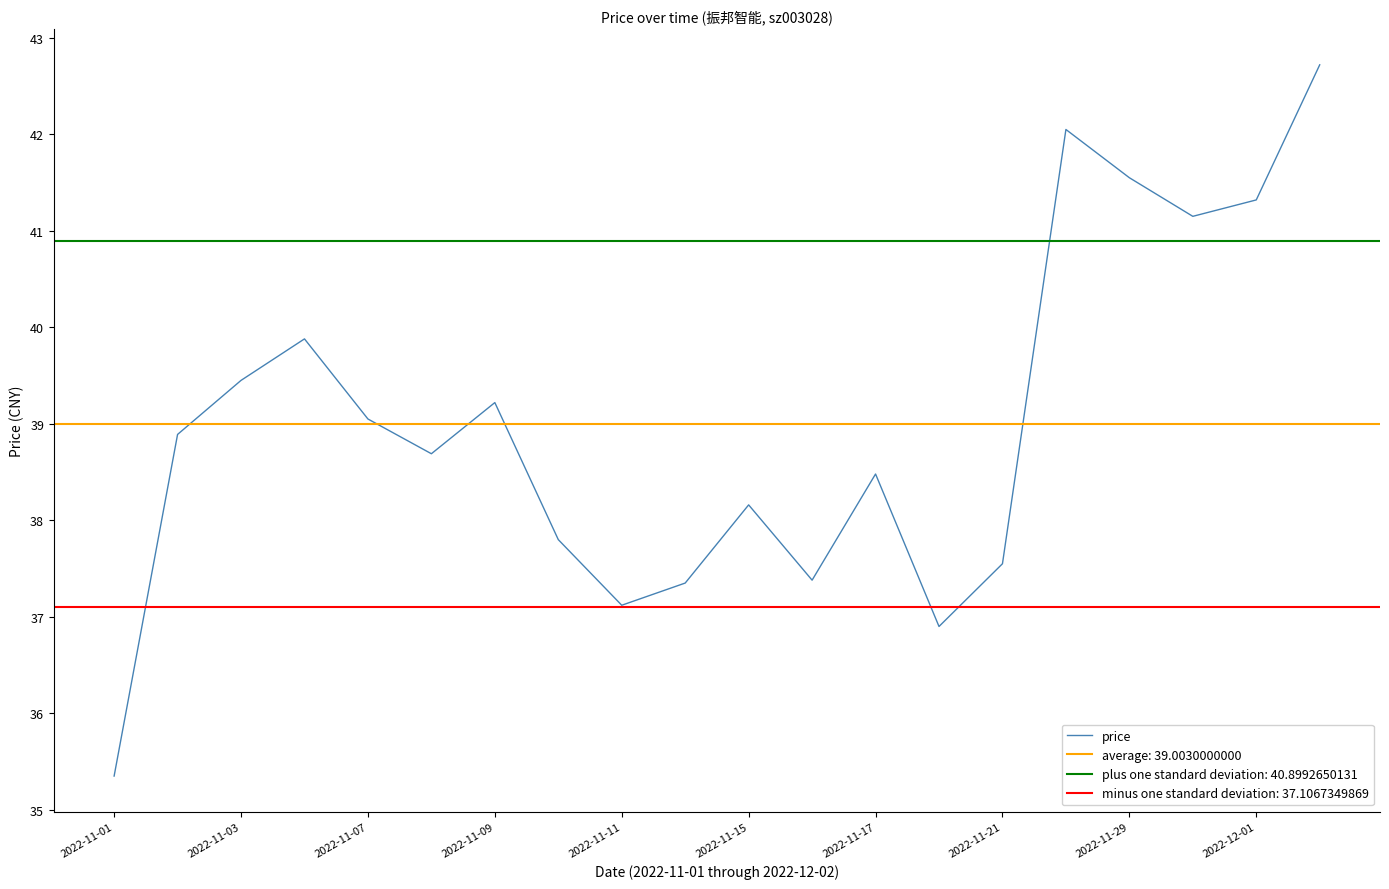

What is the minimum value for price?

35.4